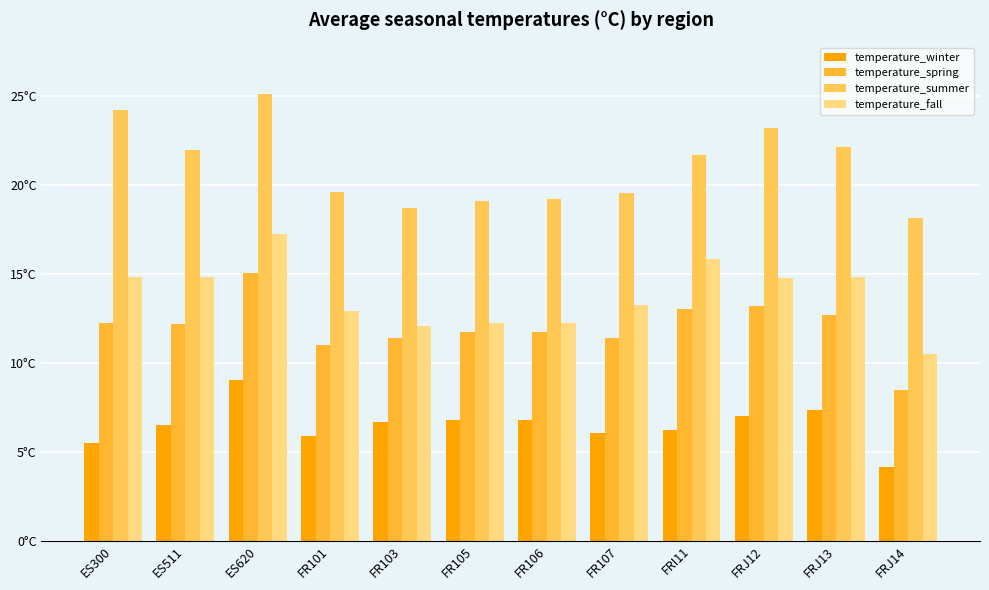

What is the spread (max minus min) of values at FRI11?

15.5